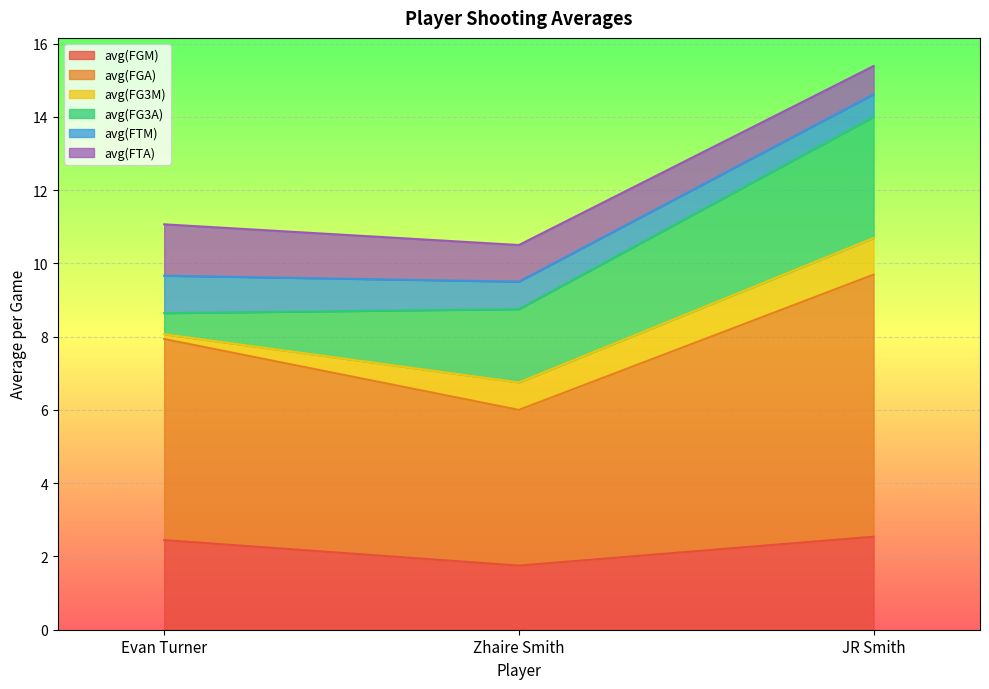

At how many categories does at least one series exceed 6?

1